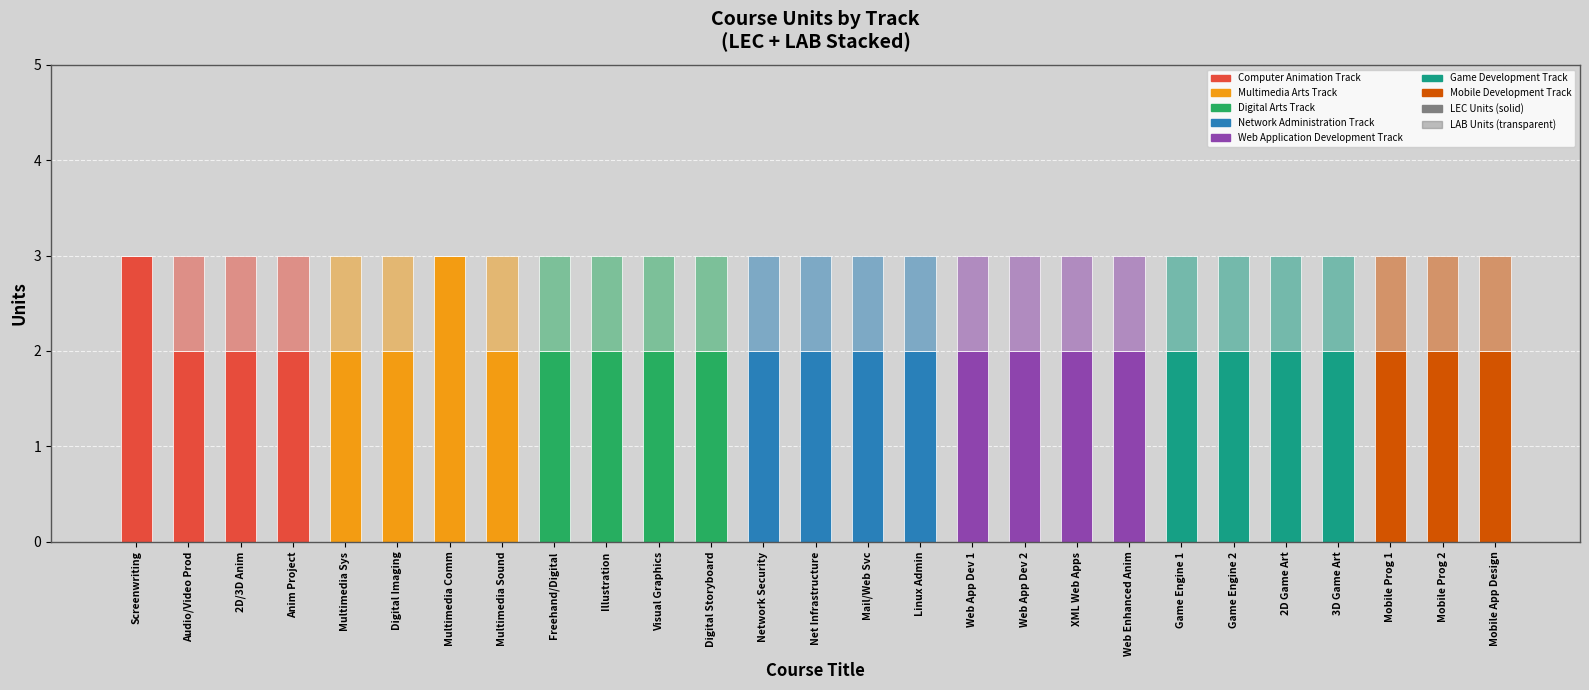

How many data points does each series have?

27